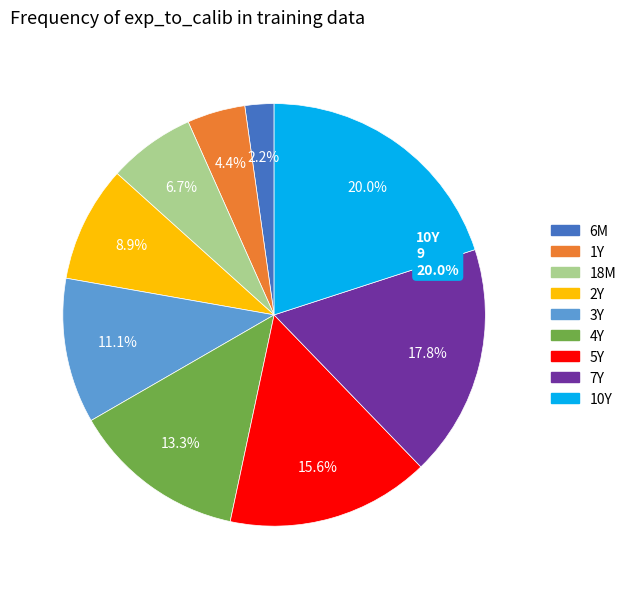

What portion of the pie excludes 2Y?

91.1%